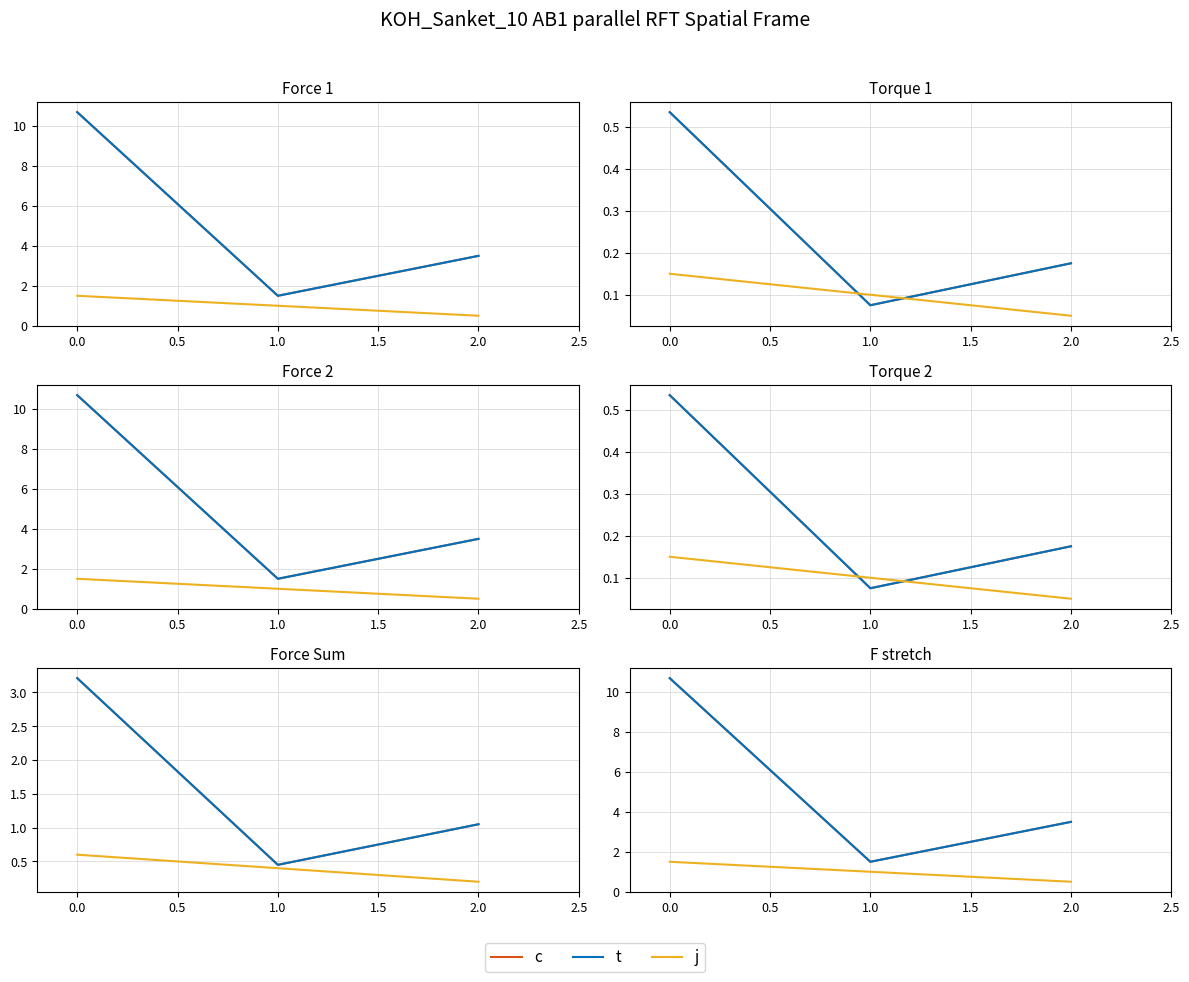

What are all the series names shown in the legend?

c, t, j